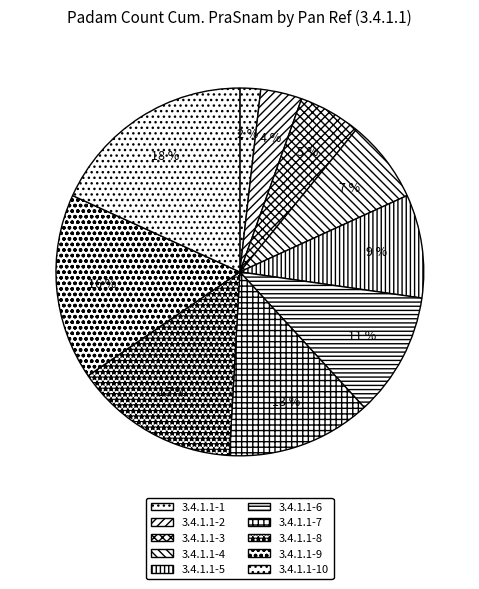

Combined, what portion of the pie is 3.4.1.1-9 and 3.4.1.1-5?

25.5%